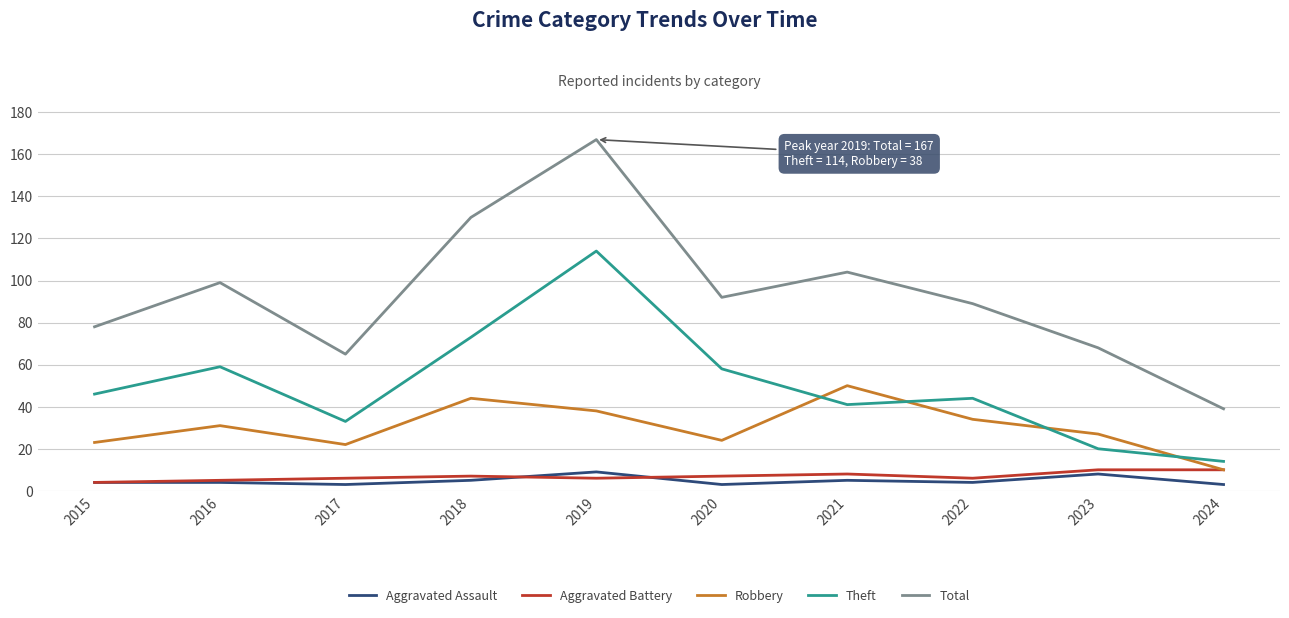

How many lines are shown in the chart?

5